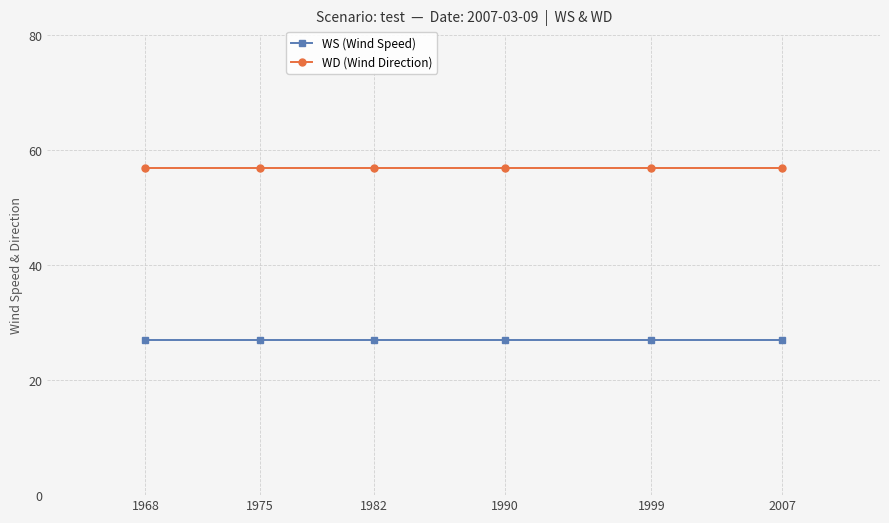

Rank the series by their maximum value, from highest to lowest.

WD (Wind Direction), WS (Wind Speed)